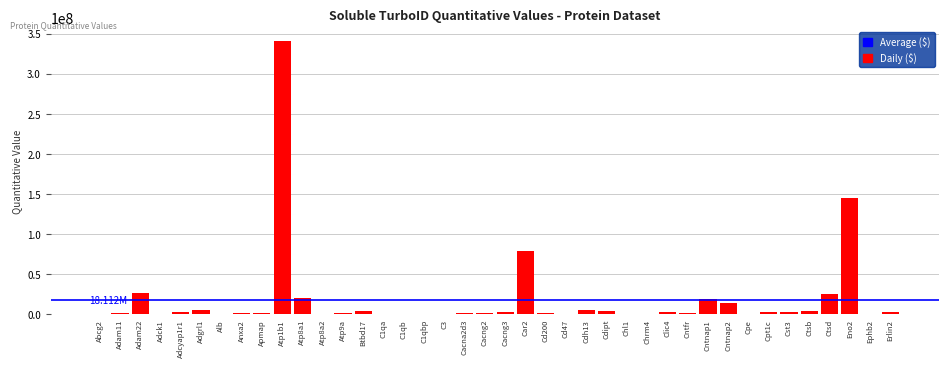

What is the sum of all values?

724497062.1